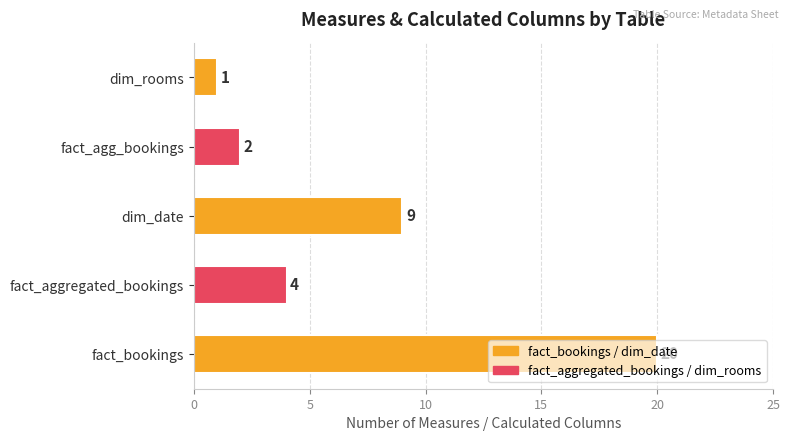

Which label corresponds to the largest value in the chart?

fact_bookings